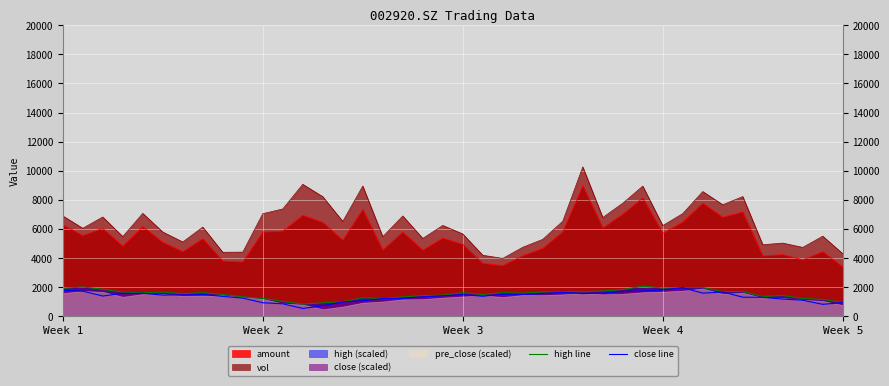

True or false: high line and close line intersect in this chart.

False